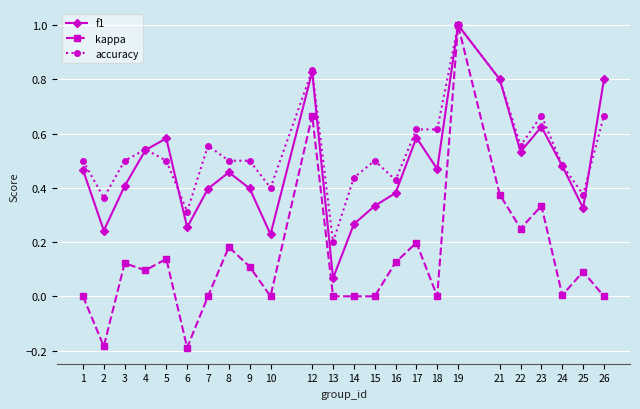

How many lines are shown in the chart?

3